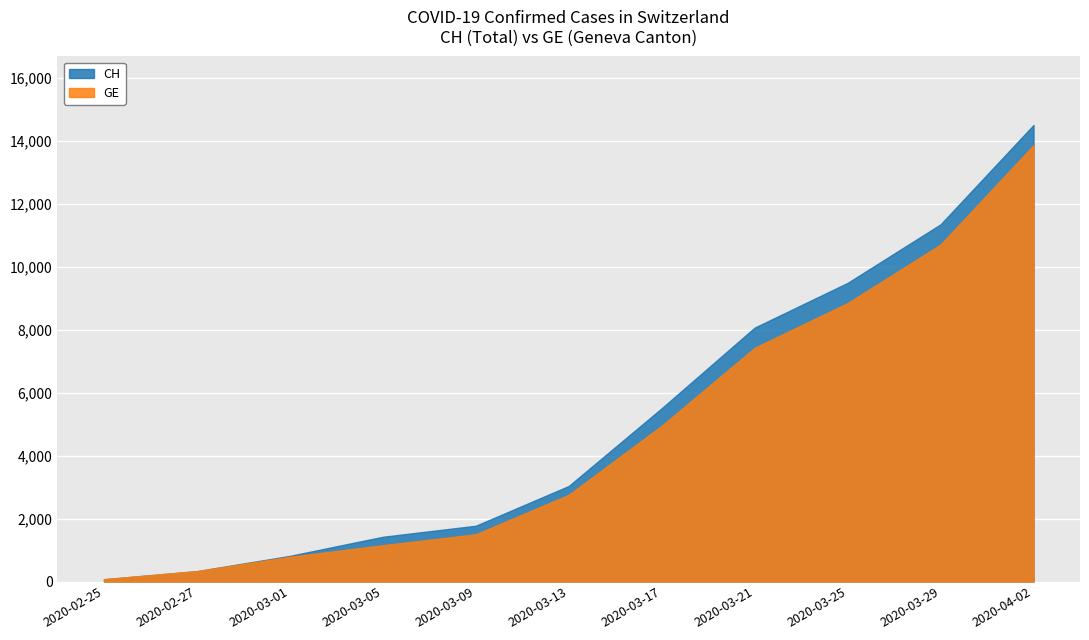

True or false: CH has more than 2 points higher than both neighbors.

False